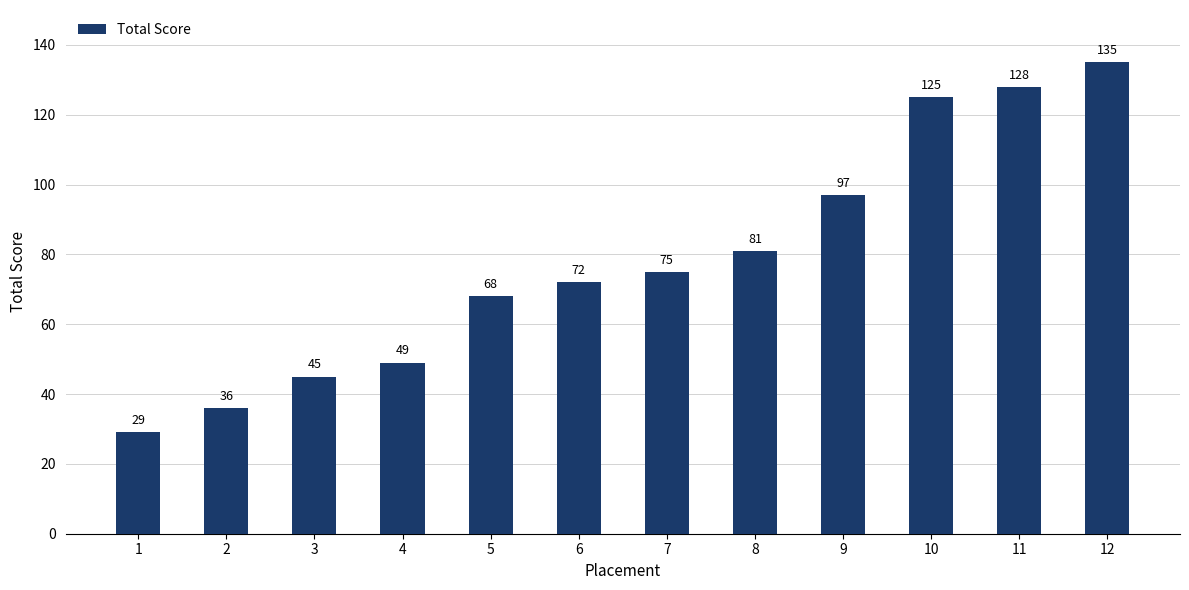

What is the minimum value shown in the chart?

29